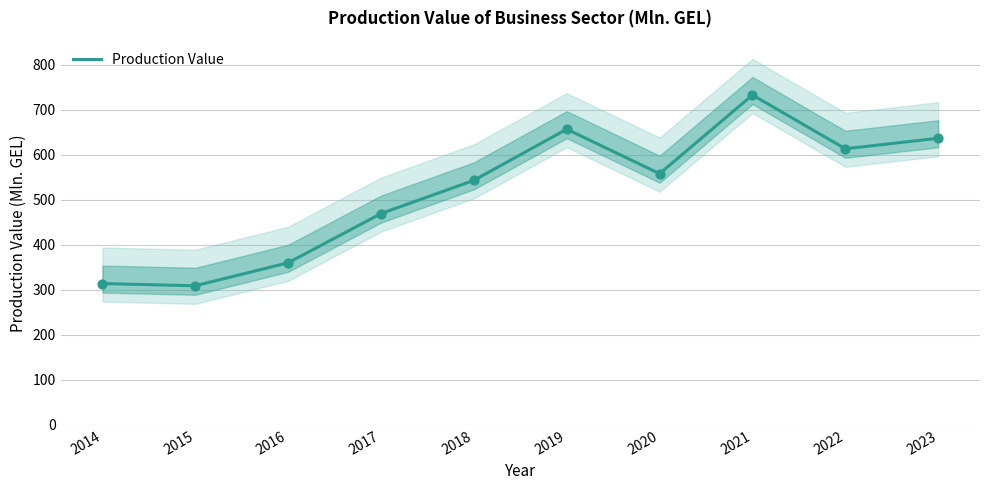

What is the change in value from 2018 to 2019?

+113.6